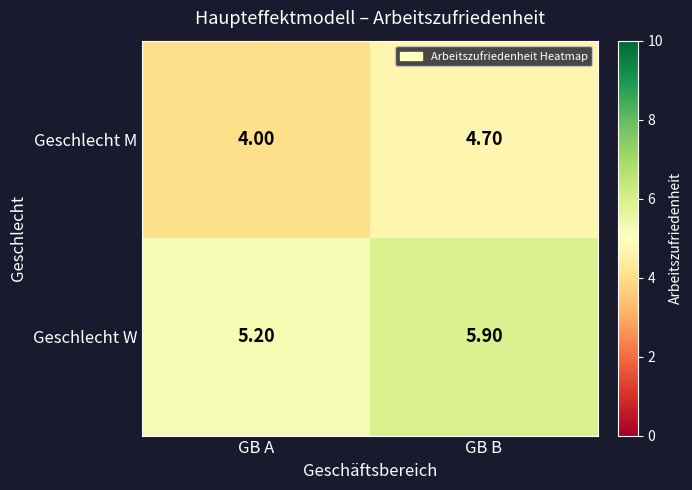

Which label corresponds to the largest value in the chart?

GB B